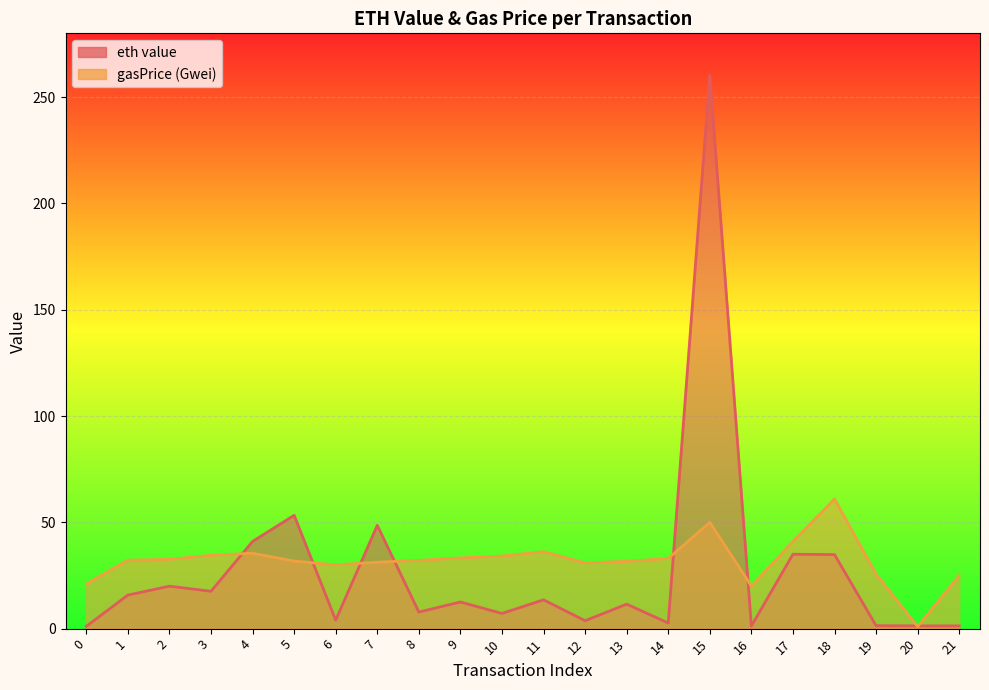

How many distinct data groups are displayed?

2